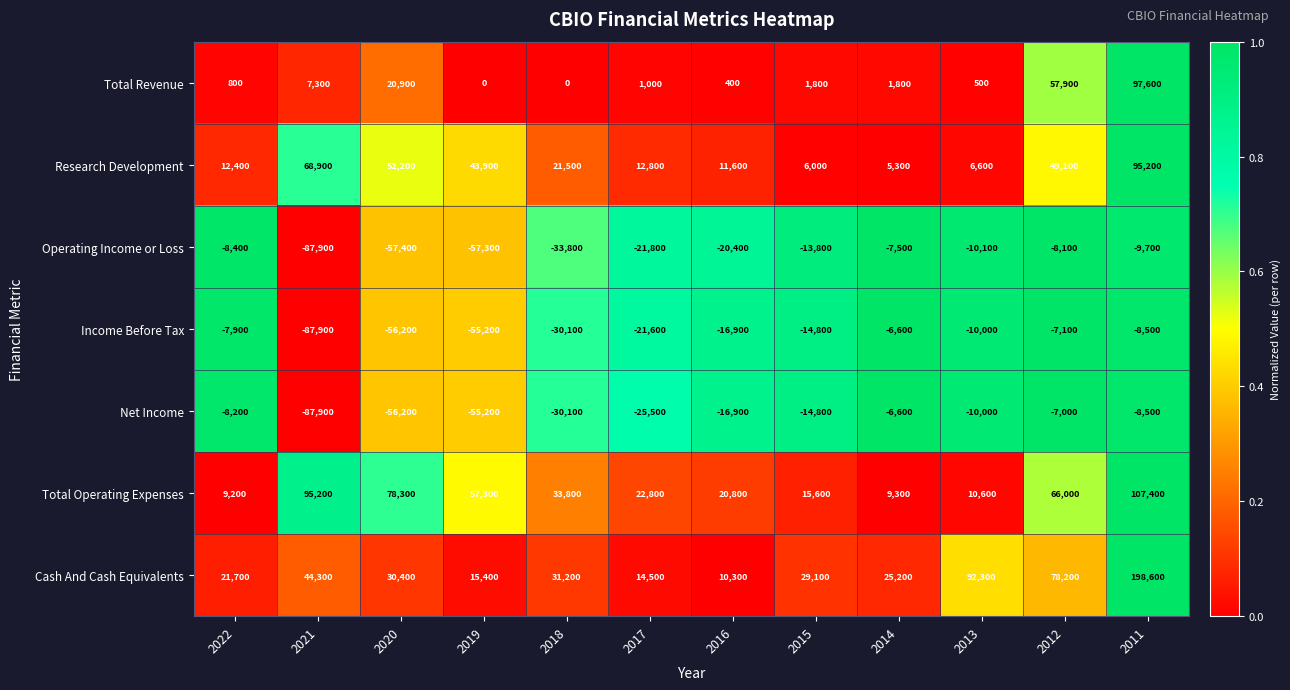

At which label is Net Income closest to -47250?

2019